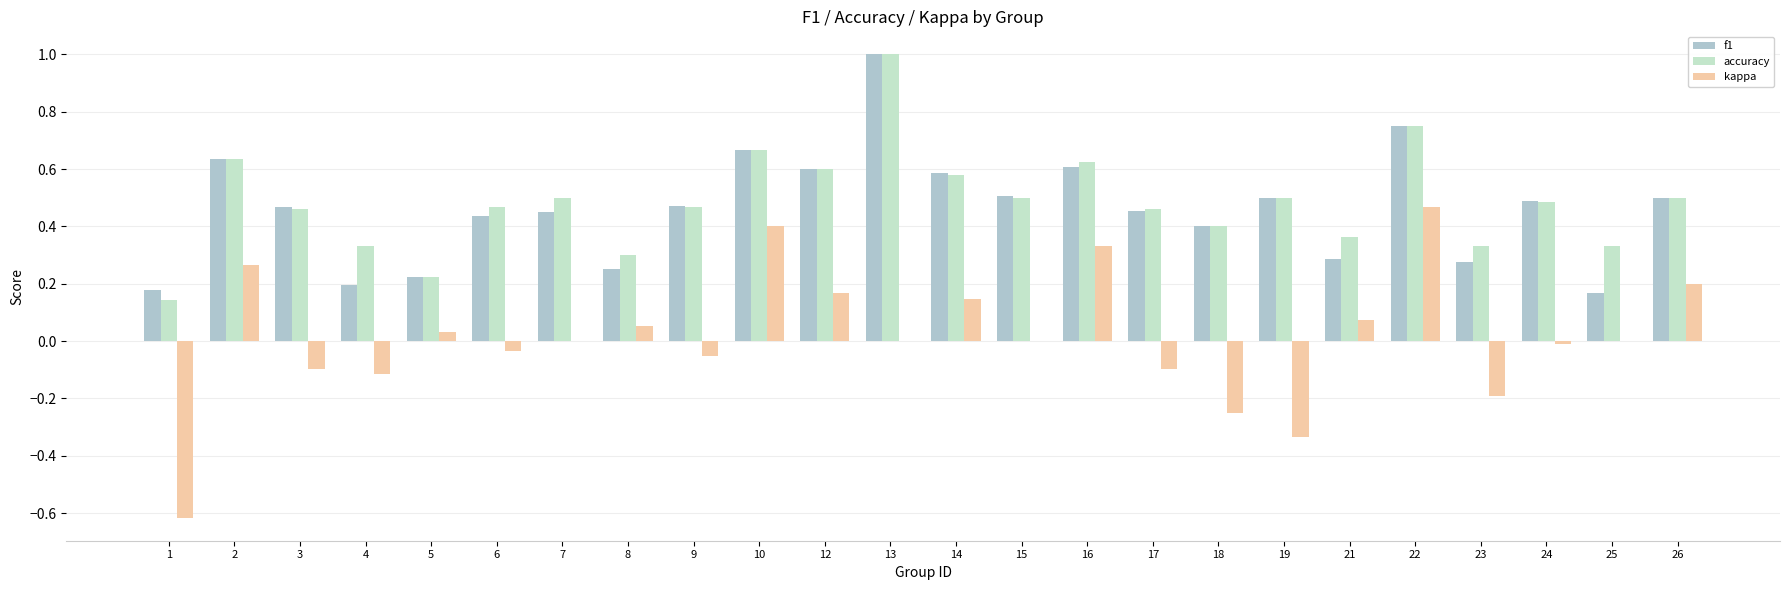

Count the accuracy values in the range 0 to 1.

24